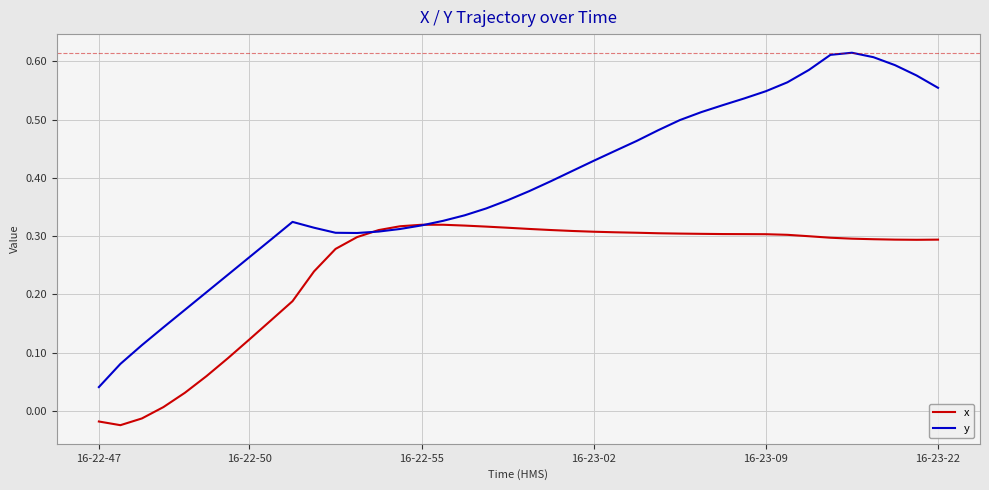

Which series has the largest total across all categories?

y